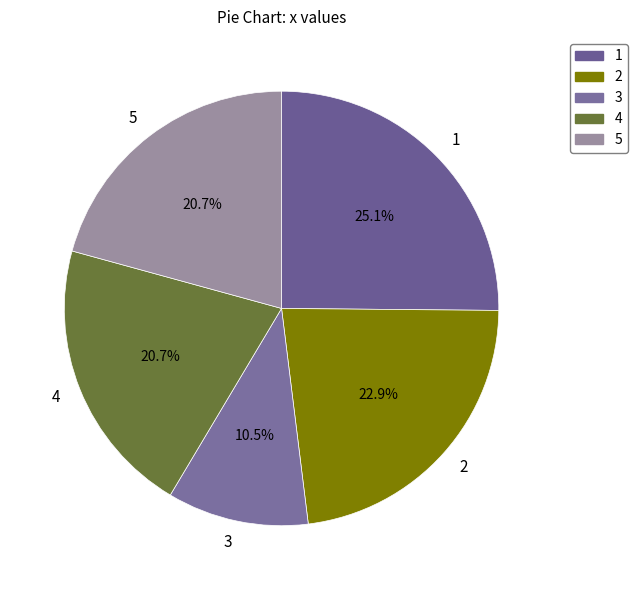

What is the largest slice in the pie chart?

1